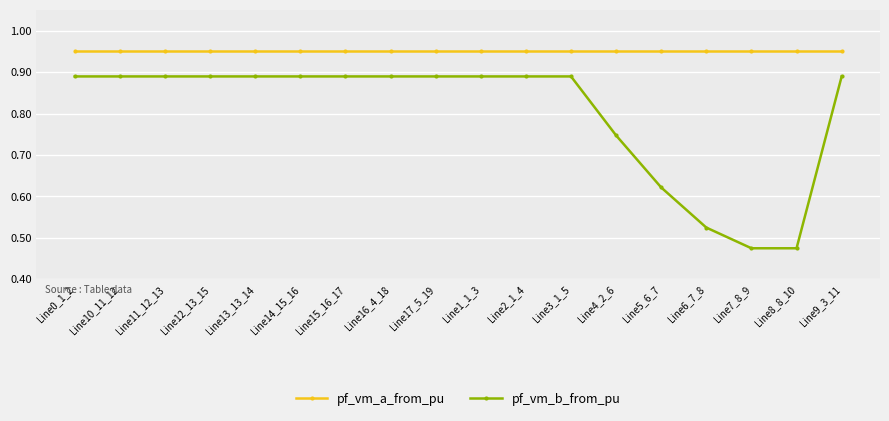

True or false: pf_vm_b_from_pu and pf_vm_a_from_pu intersect in this chart.

False